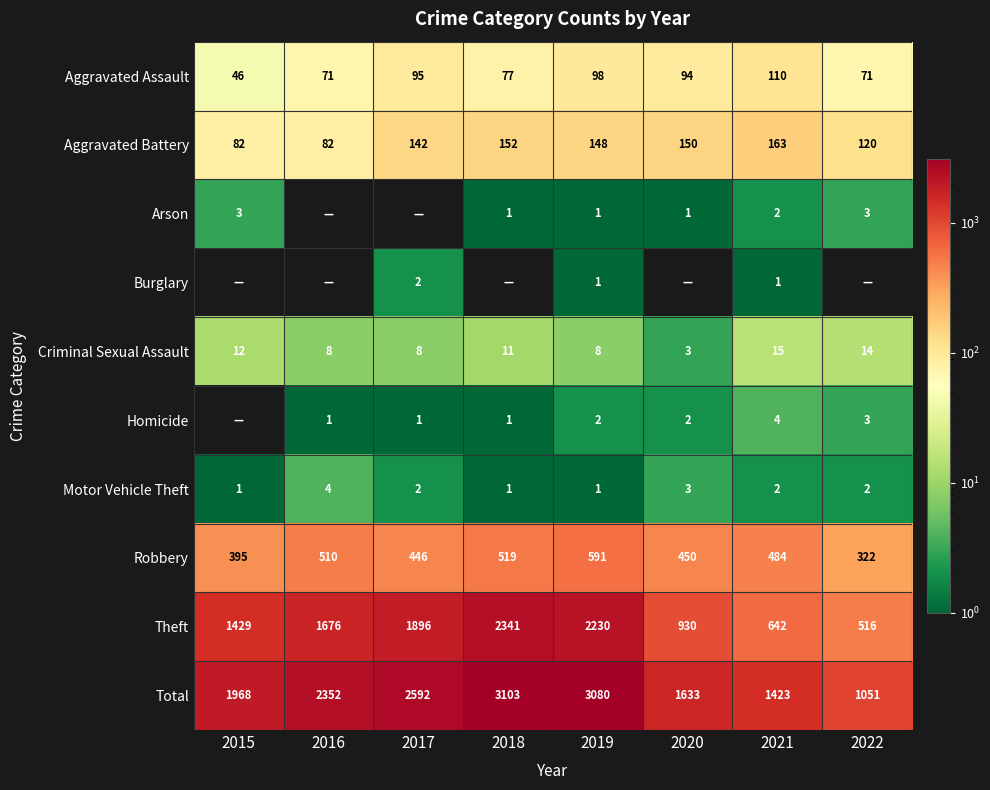

How many values in the Theft series are below 1676?

4